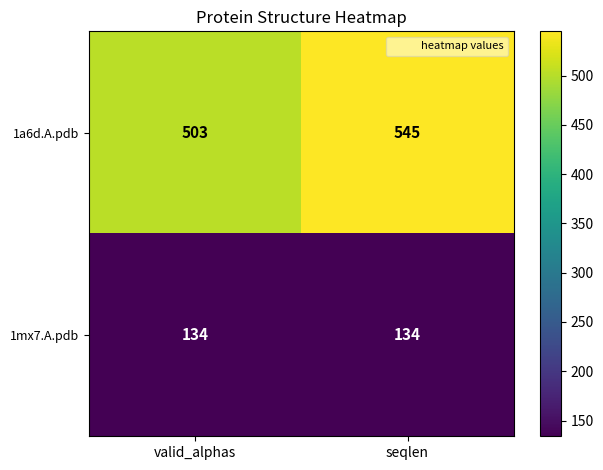

At how many categories does at least one series exceed 138?

2